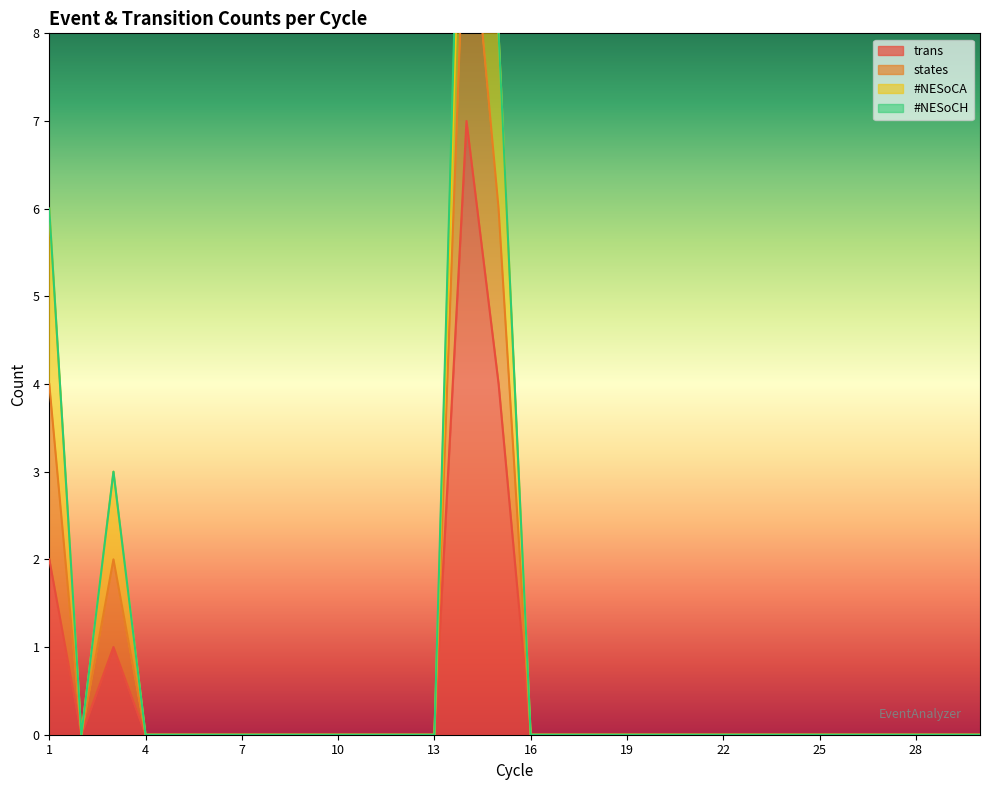

The value of trans at 4 is -4. True or false?

False